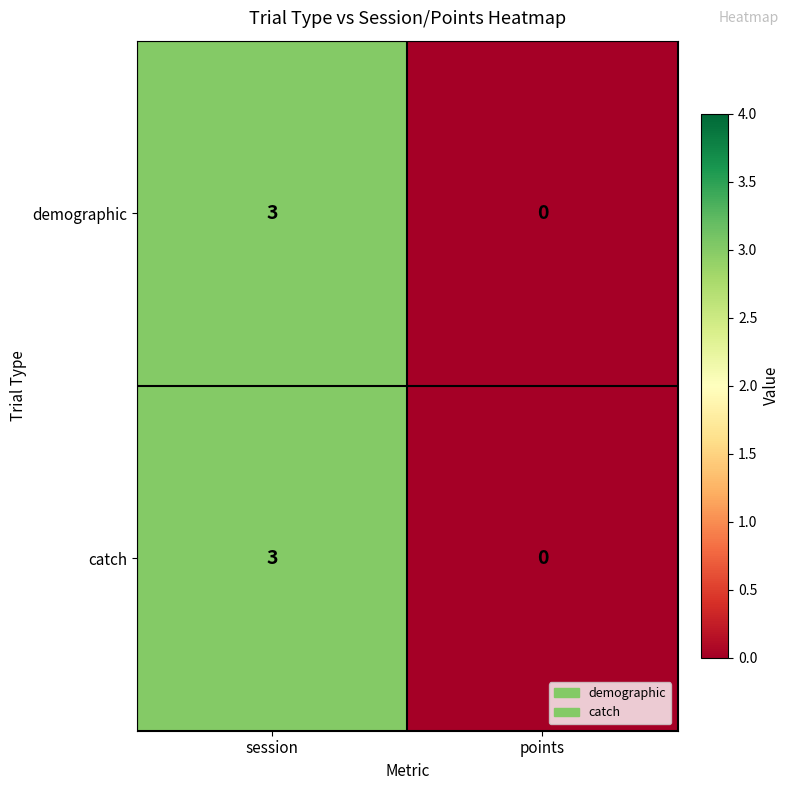

List the labels in order of demographic value, largest first.

session, points